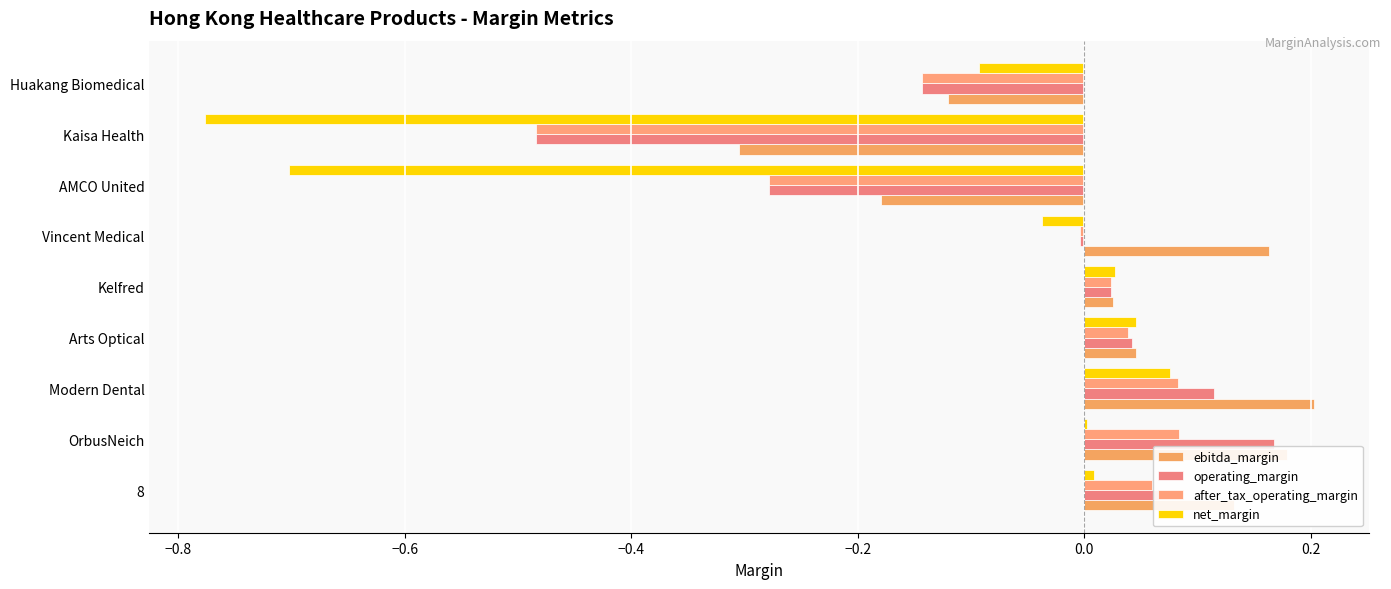

How many data points does each series have?

9